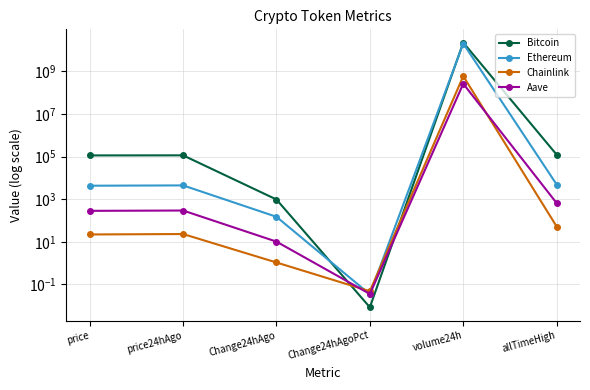

What is the greatest value displayed?

22752104211.0